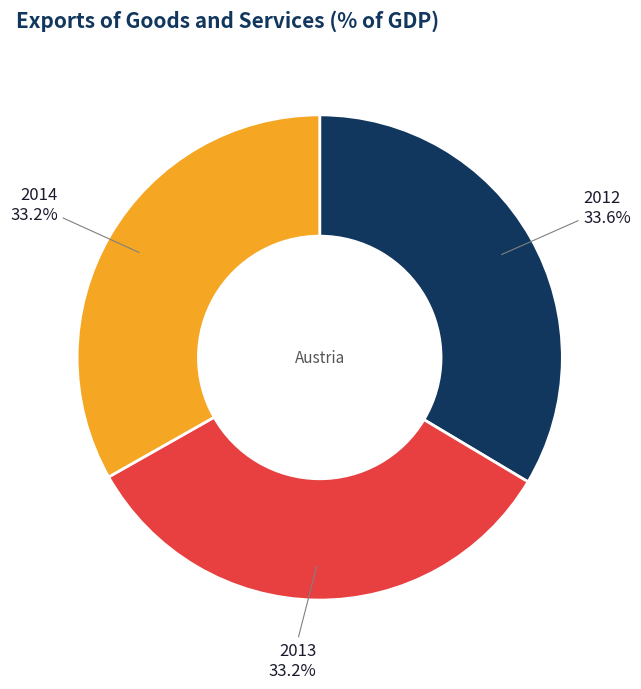

Is it true that 2014 is 33% of the pie?

True